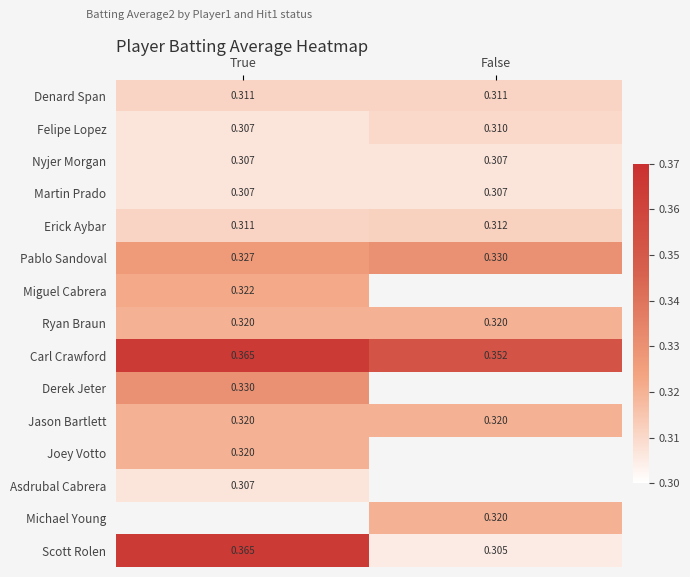

Count the number of categories in the chart.

2